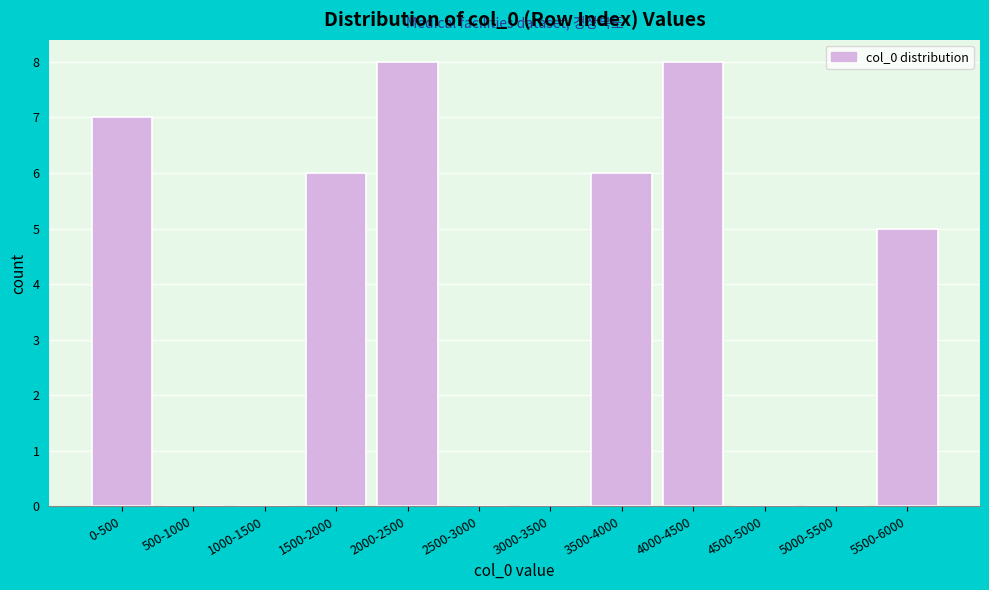

Reading left to right, list all the values displayed in this chart.

0-500=7	500-1000=0	1000-1500=0	1500-2000=6	2000-2500=8	2500-3000=0	3000-3500=0	3500-4000=6	4000-4500=8	4500-5000=0	5000-5500=0	5500-6000=5